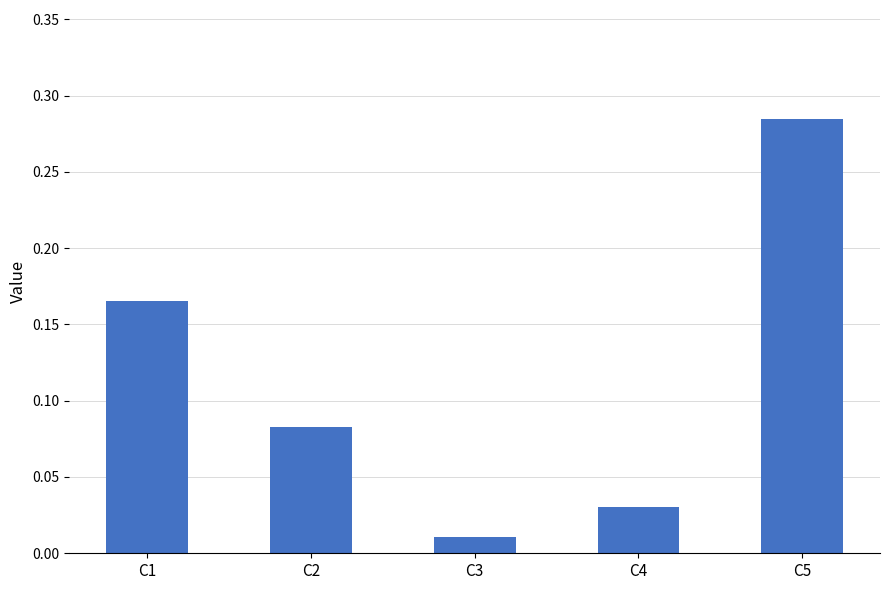

At which label is the value closest to 0?

C3